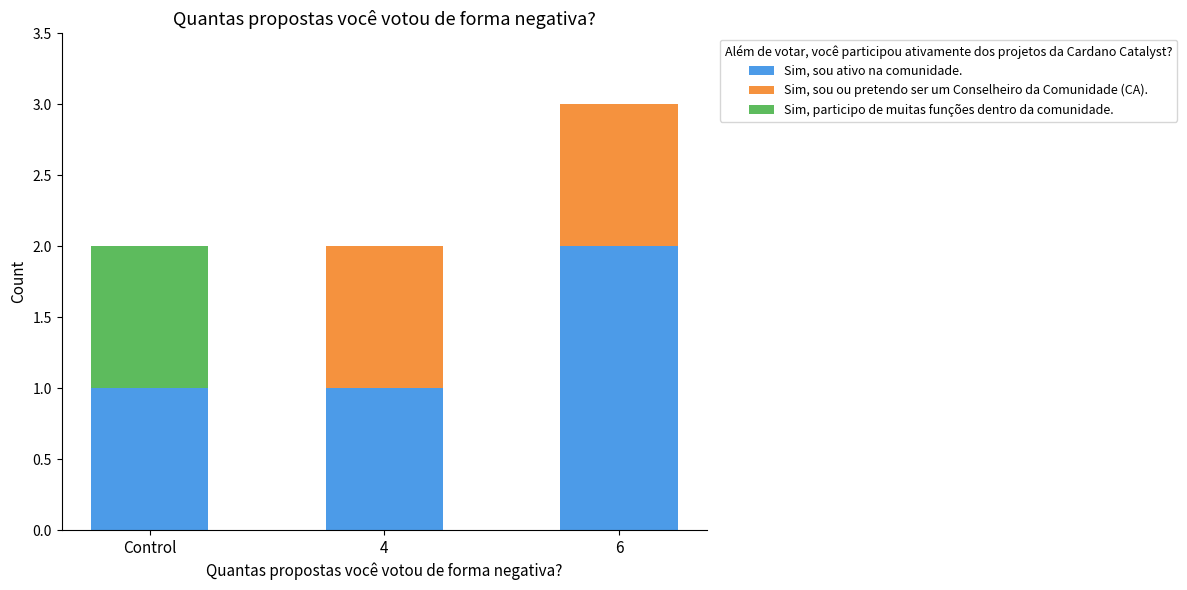

Which category has the highest value in the Sim, sou ativo na comunidade. series?

6